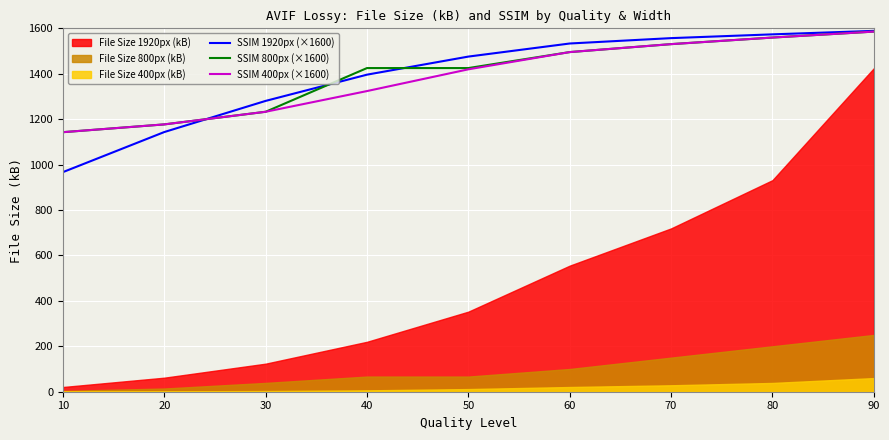

True or false: SSIM 400px (×1600) has more than 1 interior local peaks.

False